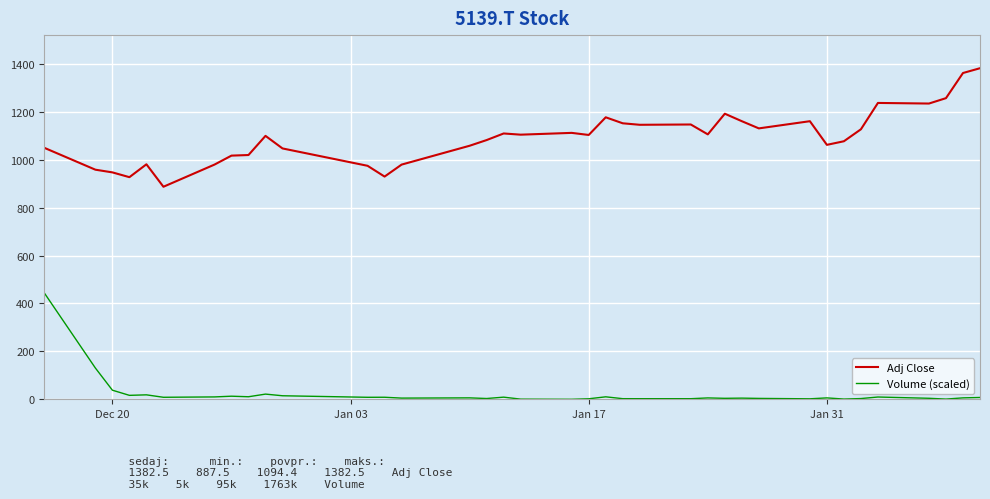

Does the chart display data point markers on the line(s)?

No